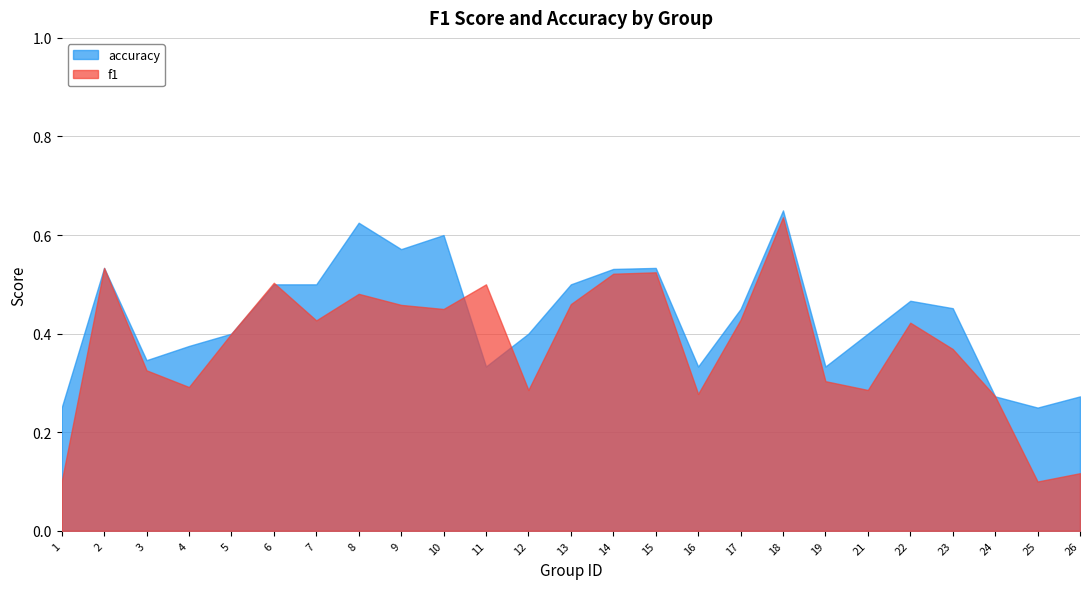

At which category does accuracy reach its first local valley?

3